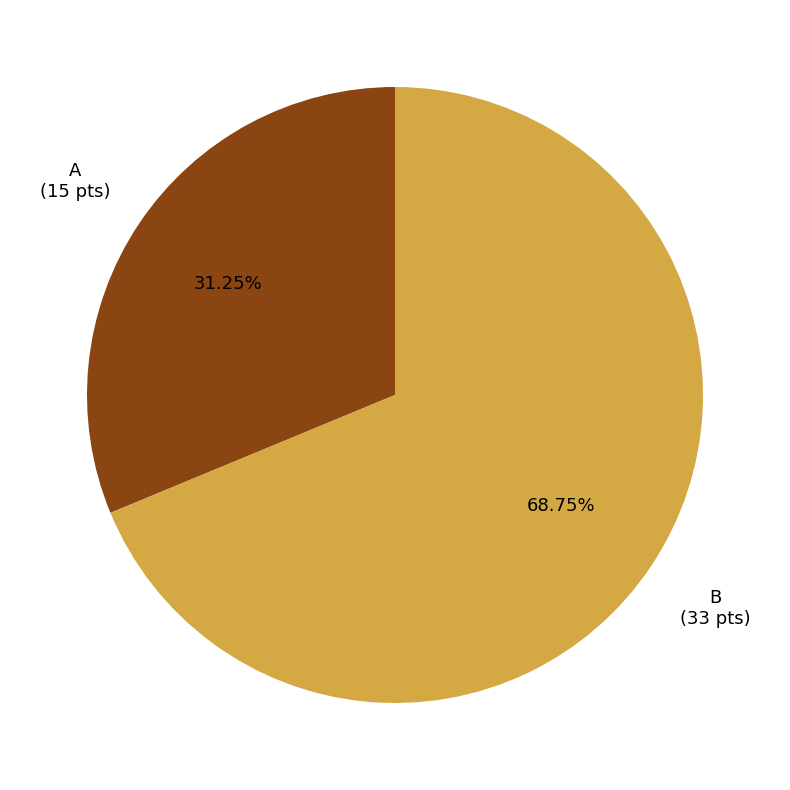

Do A and B together represent more than half of the pie?

Yes